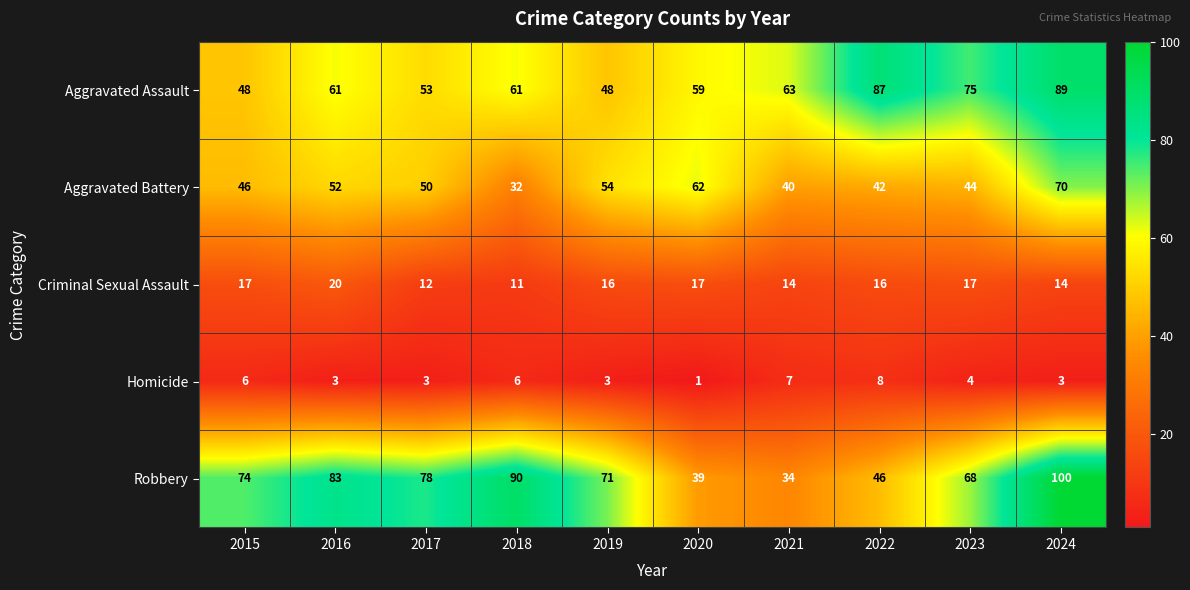

What is the maximum value shown in the chart?

100